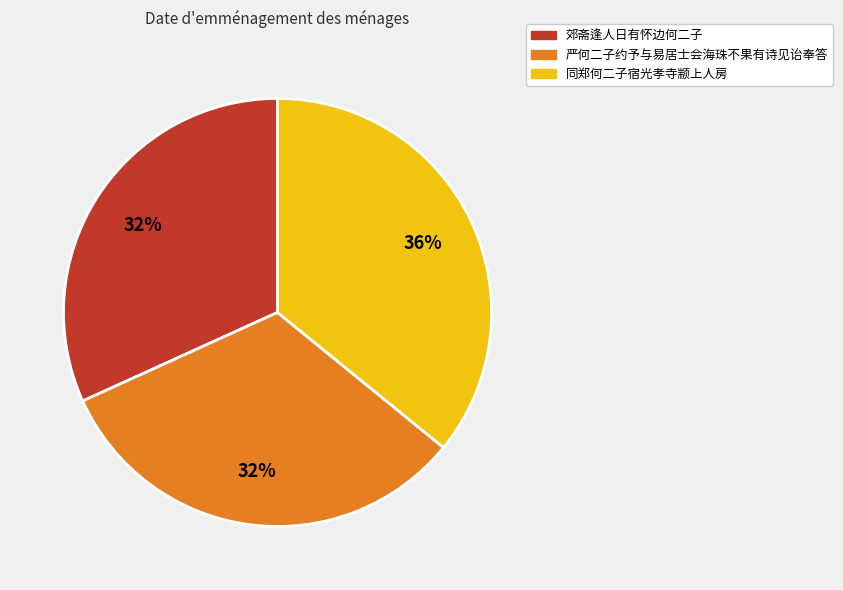

True or false: 严何二子约予与易居士会海珠不果有诗见诒奉答 accounts for 22% of the total.

False